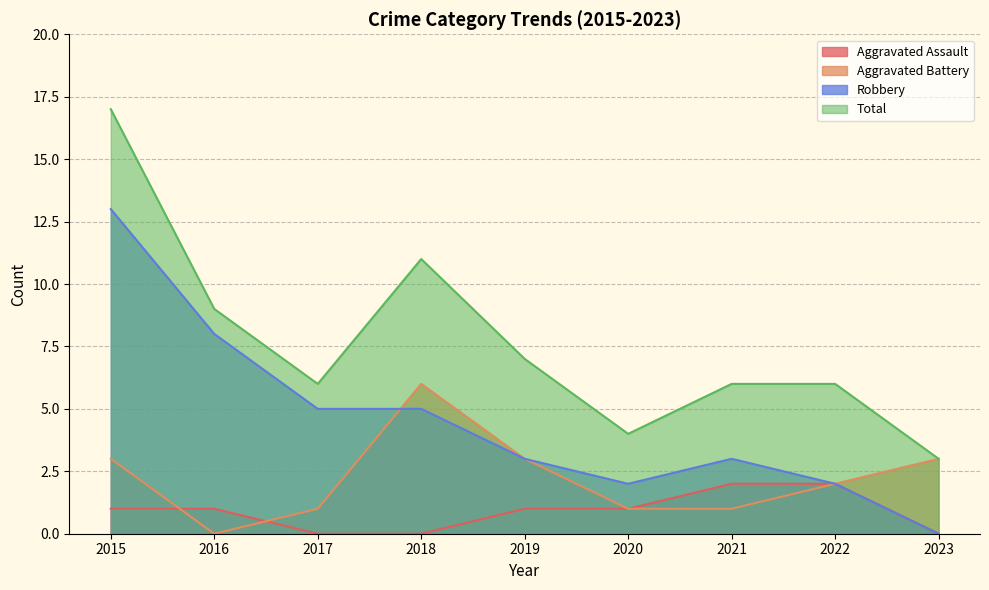

What is the difference between the Aggravated Assault values at 2018 and 2016?

1